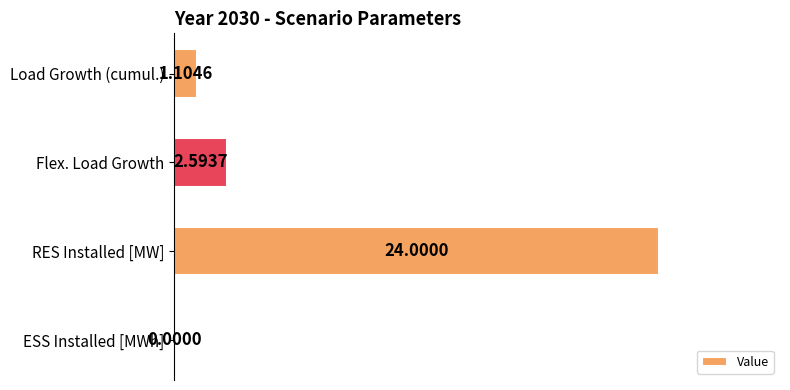

What is the sum of all values?

27.7